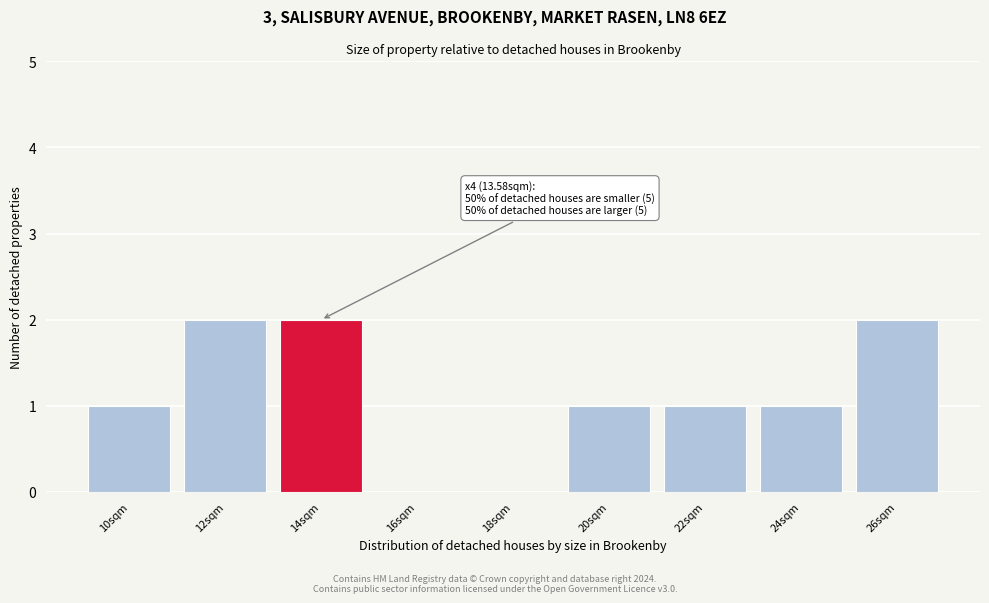

What is the sum of all values?

10